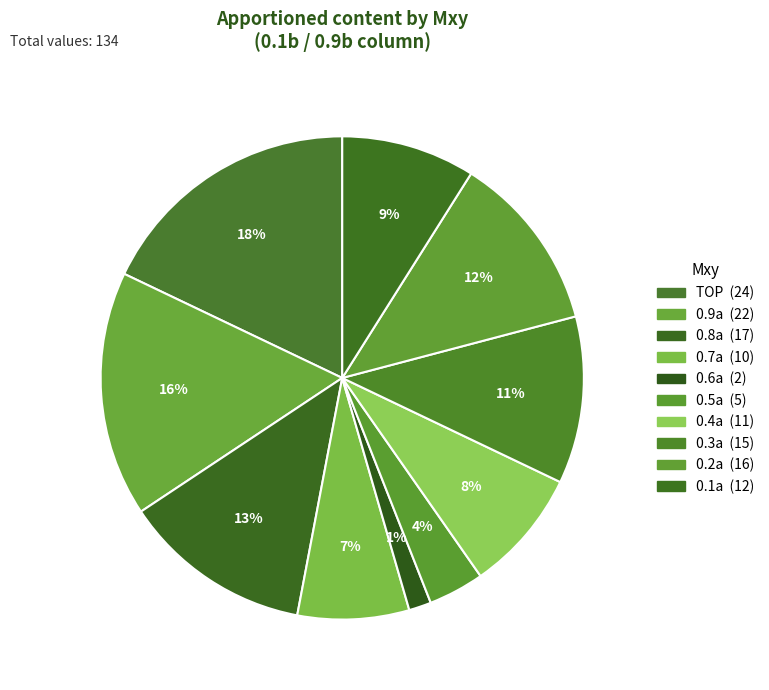

What is the smallest slice in the pie chart?

0.6a